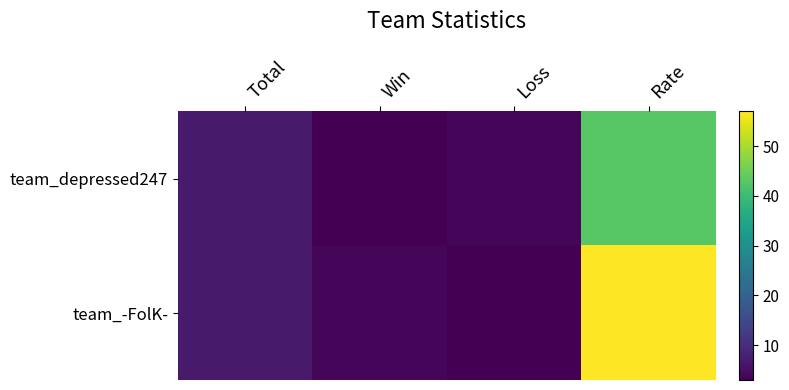

Rank the series by their average value, from lowest to highest.

team_depressed247, team_-FolK-